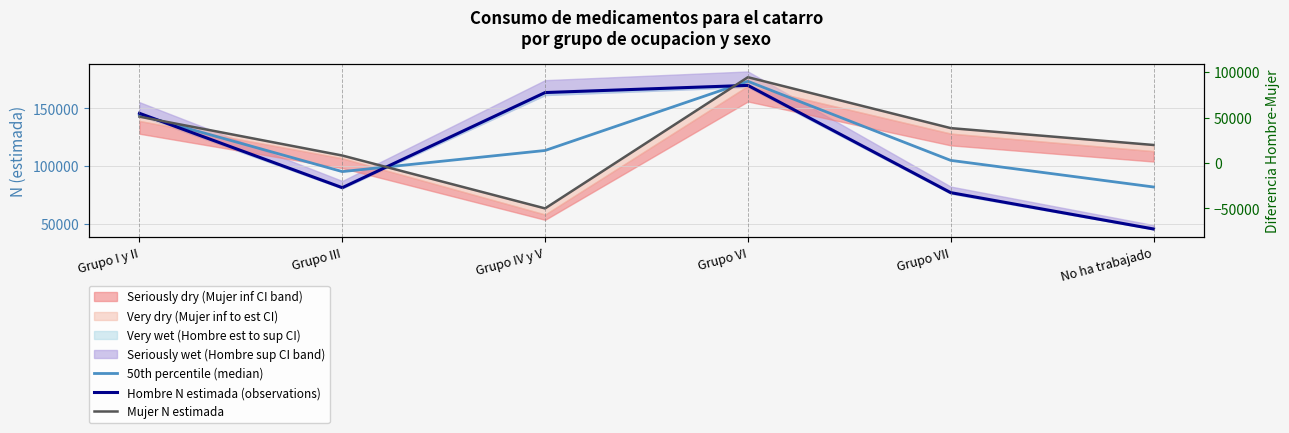

What is the label of the 5th point from the right?

Grupo III